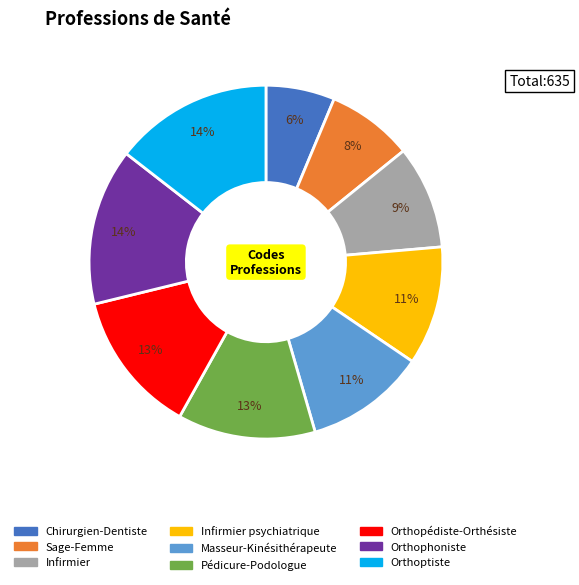

To the nearest percent, what is the average slice percentage?

11%